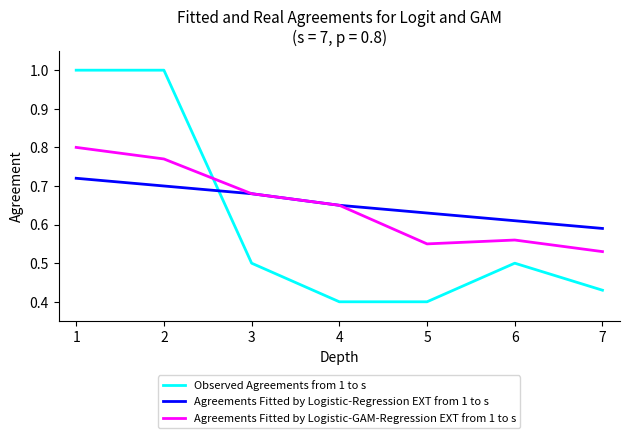

Which series has the widest spread of values?

Observed Agreements from 1 to s